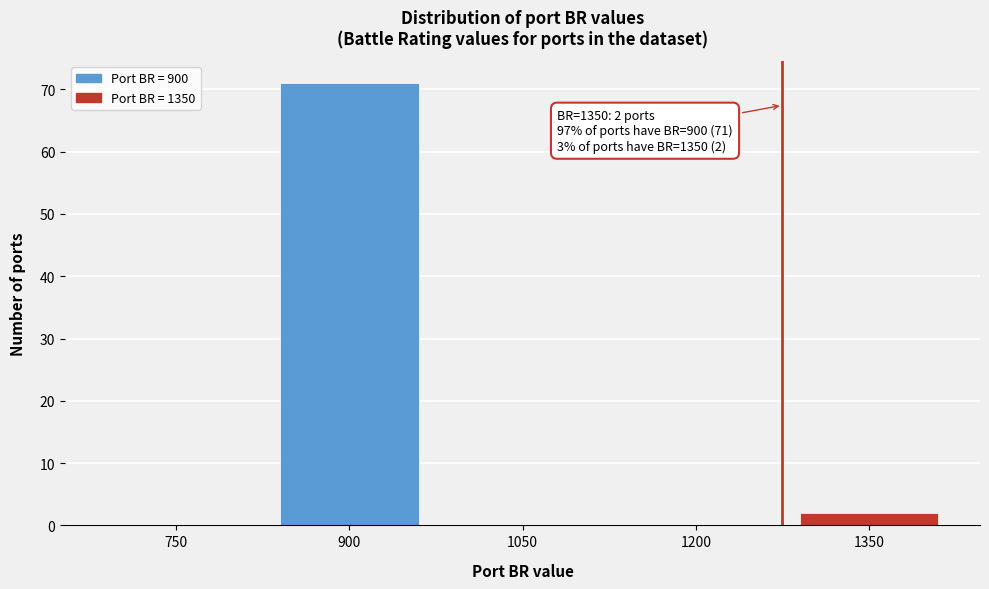

Reading left to right, what are all the values shown in this chart?

750=0	900=71	1050=0	1200=0	1350=2